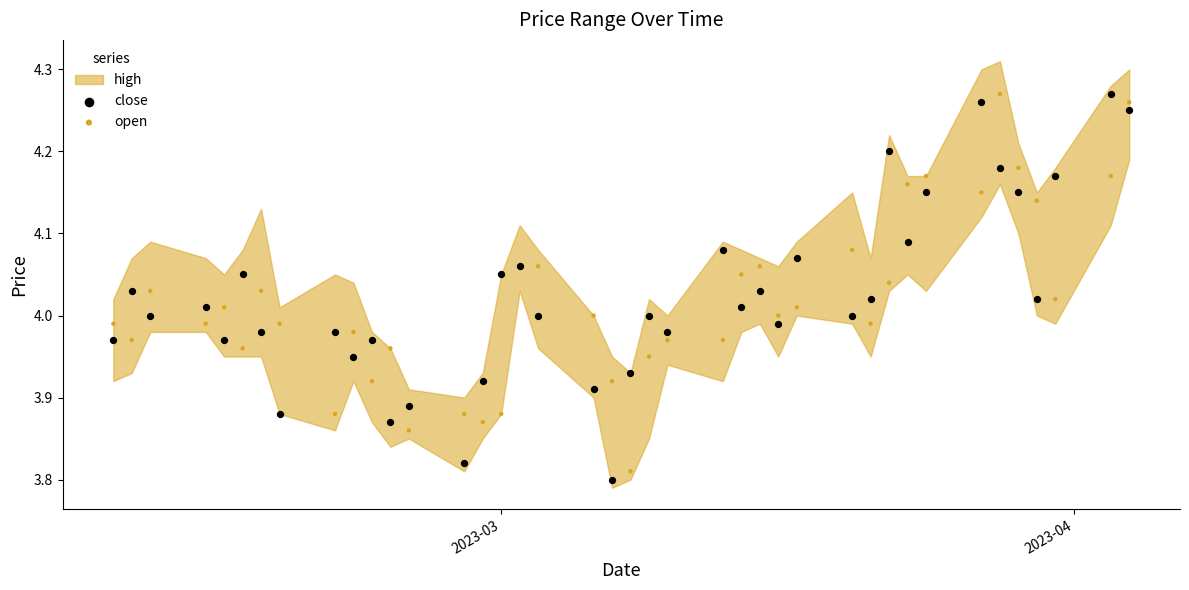

Which series has the widest spread of Y values?

close